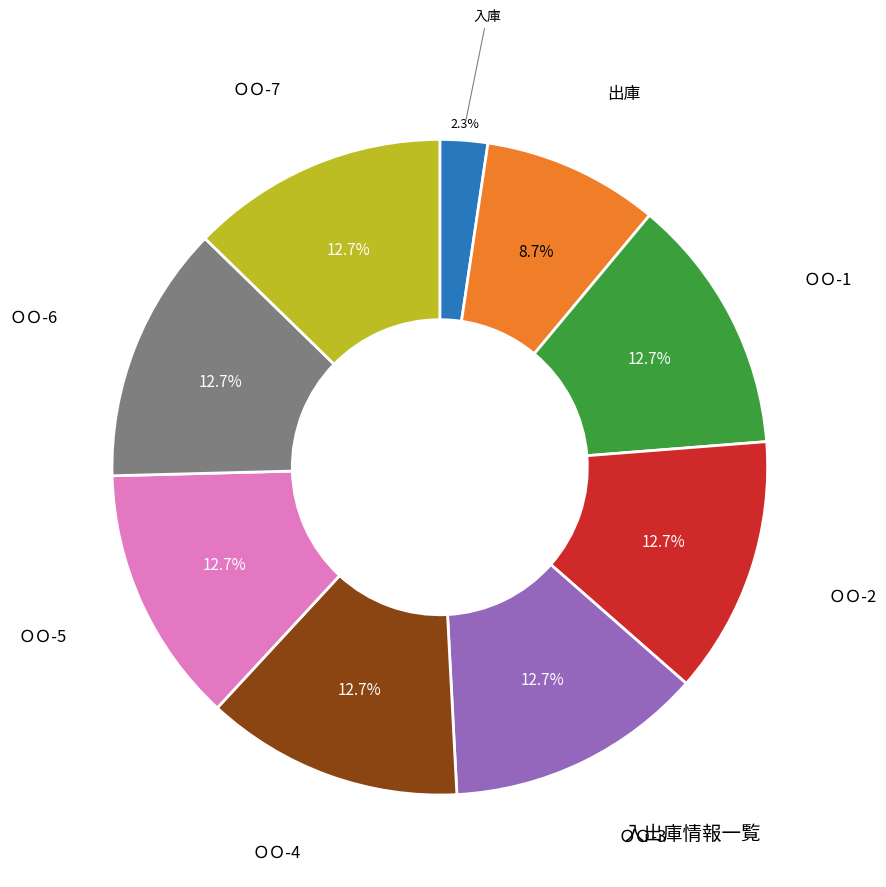

Is there any slice that represents more than half of the pie?

No